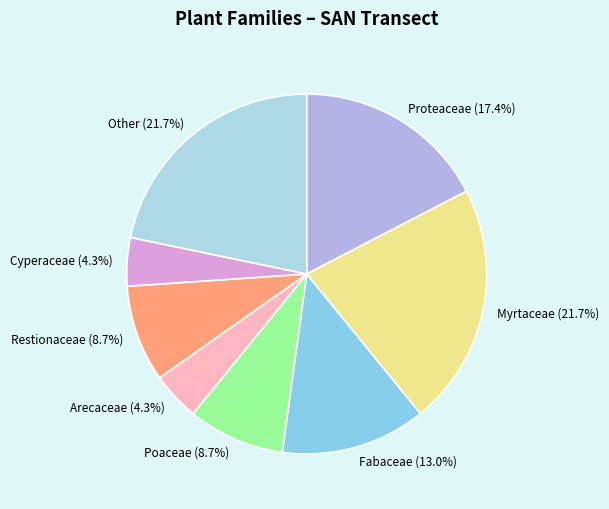

Which has a higher value, Other or Cyperaceae?

Other